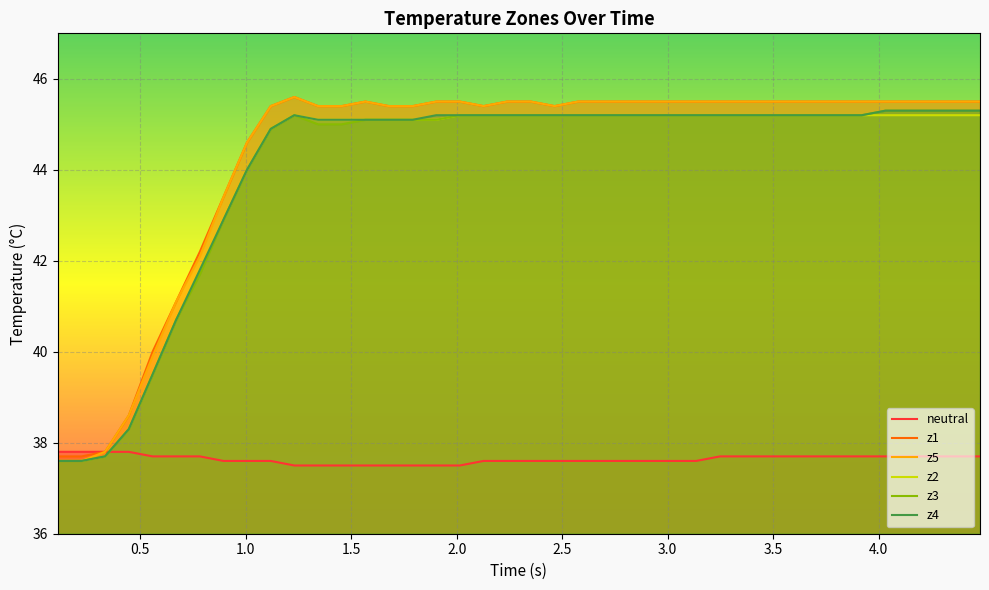

What is the minimum value for z2?

37.6